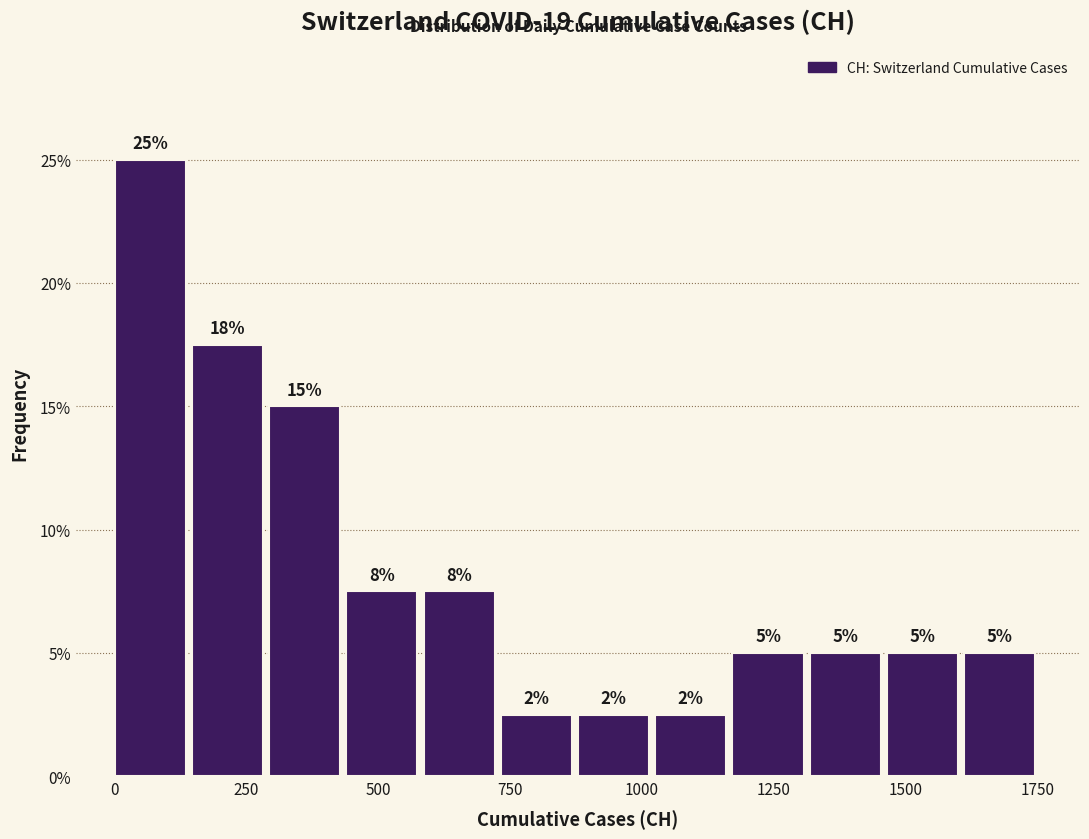

Read against the x-axis, roughly where is the centre of the tallest bar?

50